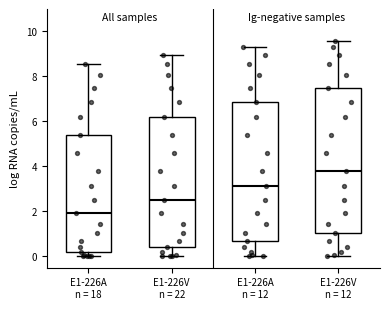

Reading left to right, read every box against the y-axis: the position of its median line, the range the box covers, and the ends of its whiskers. The values are not printed on the chart, so give them approximately, as read against the axis.

E1-226A n = 18: median 2.0, box 0.2 to 5.4, whiskers 0.0 to 8.6
E1-226V n = 22: median 2.6, box 0.4 to 6.2, whiskers 0.0 to 9.0
E1-226A n = 12: median 3.2, box 0.6 to 6.8, whiskers 0.0 to 9.4
E1-226V n = 12: median 3.8, box 1.0 to 7.6, whiskers 0.0 to 9.6